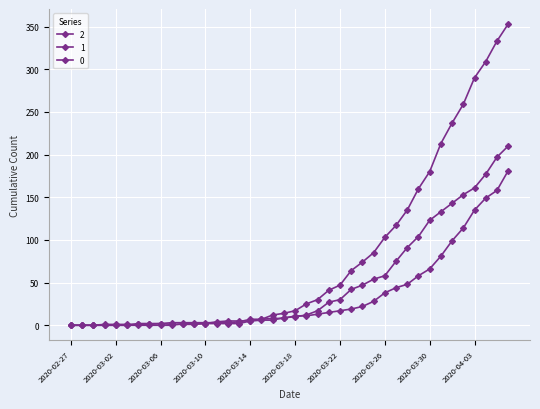

True or false: 2 has more than 0 points higher than both neighbors.

True